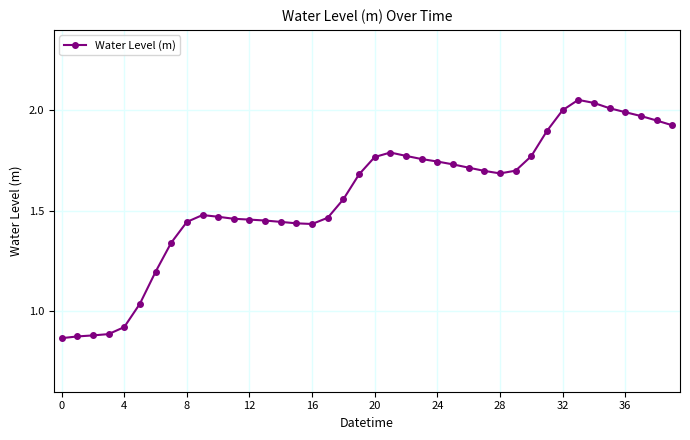

What is the difference between the maximum and minimum values?

1.2